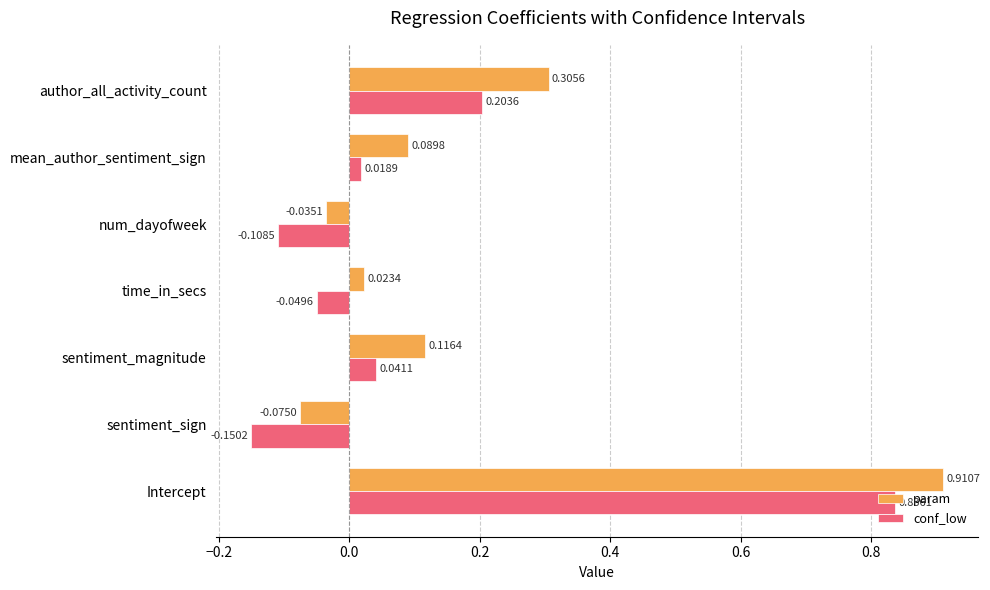

Which category has the lowest value in the conf_low series?

sentiment_sign